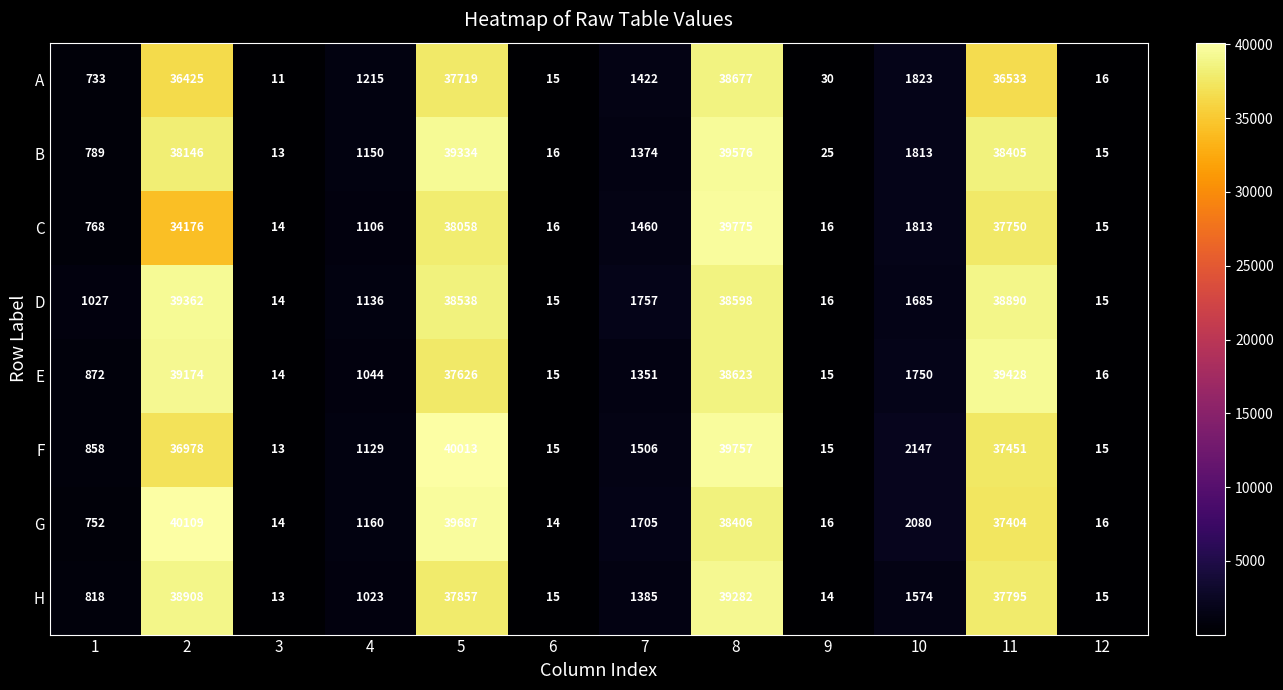

Which series has the widest spread of values?

G